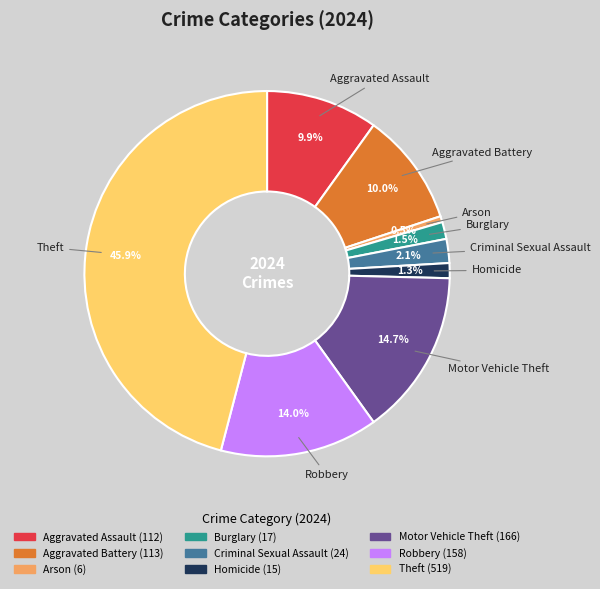

What is the largest slice in the pie chart?

Theft